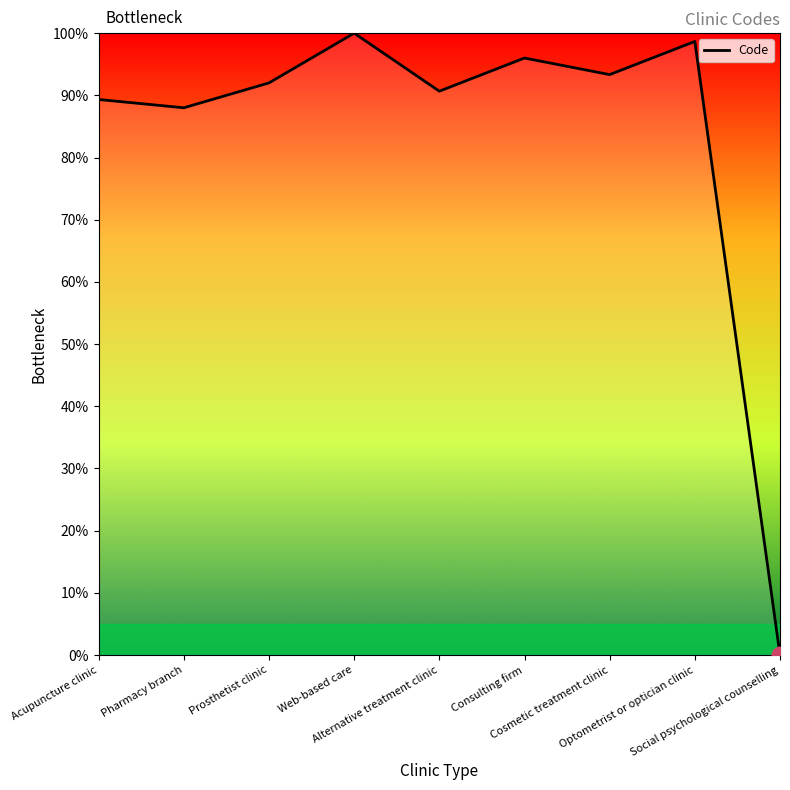

What is the difference between the second highest and second lowest values?

10.7